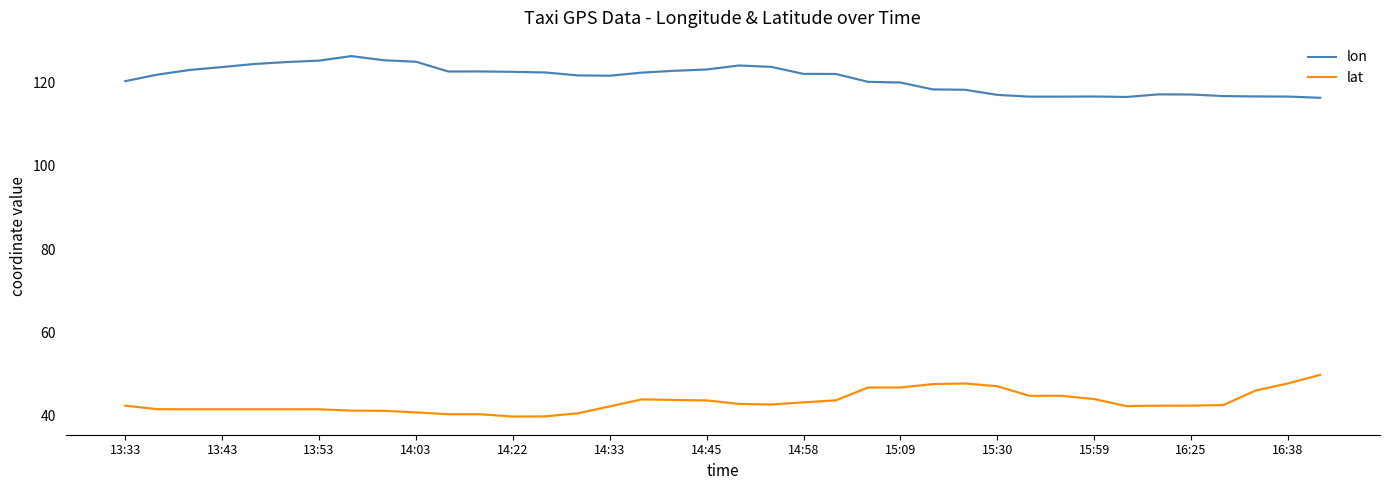

The lon series shows 121.6 at 14:33. True or false?

True